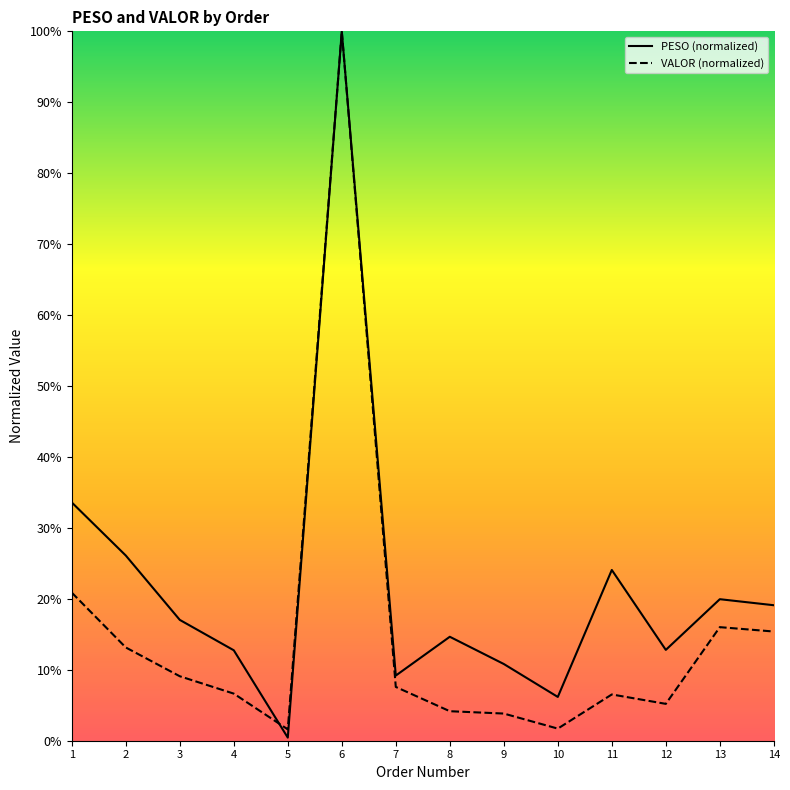

Where do PESO and VALOR first cross each other?

4 and 5